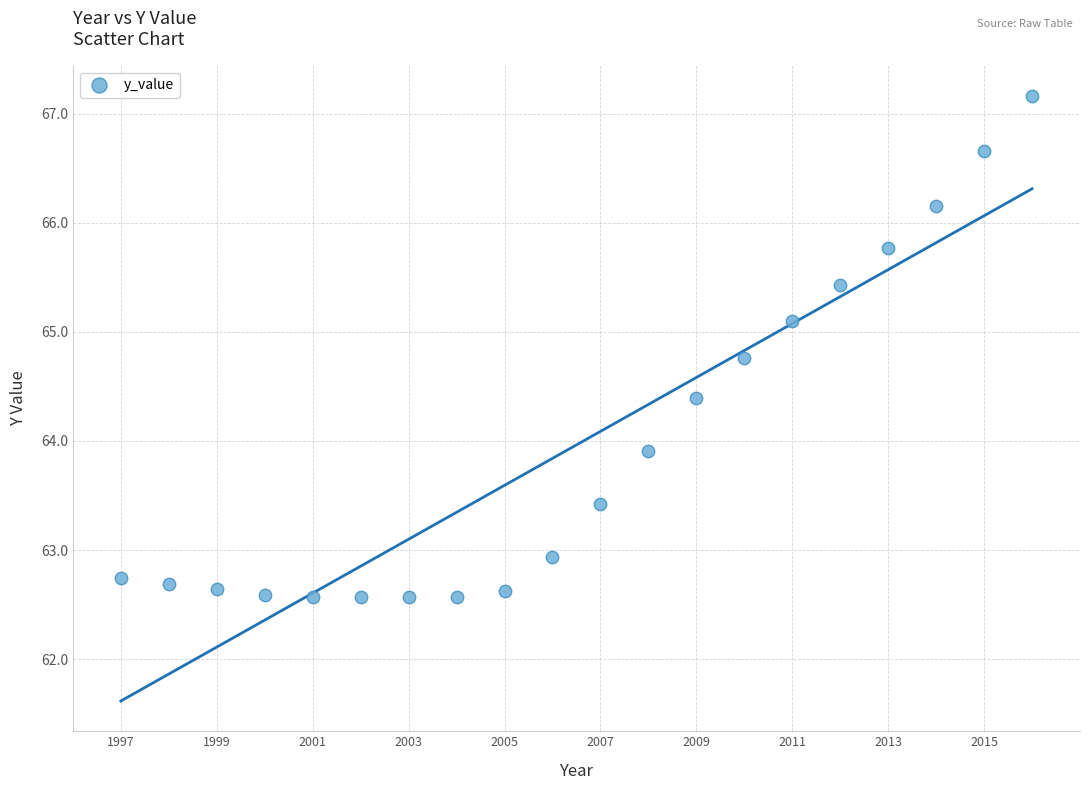

What Y value in the scatter plot is closest to 64?

63.9